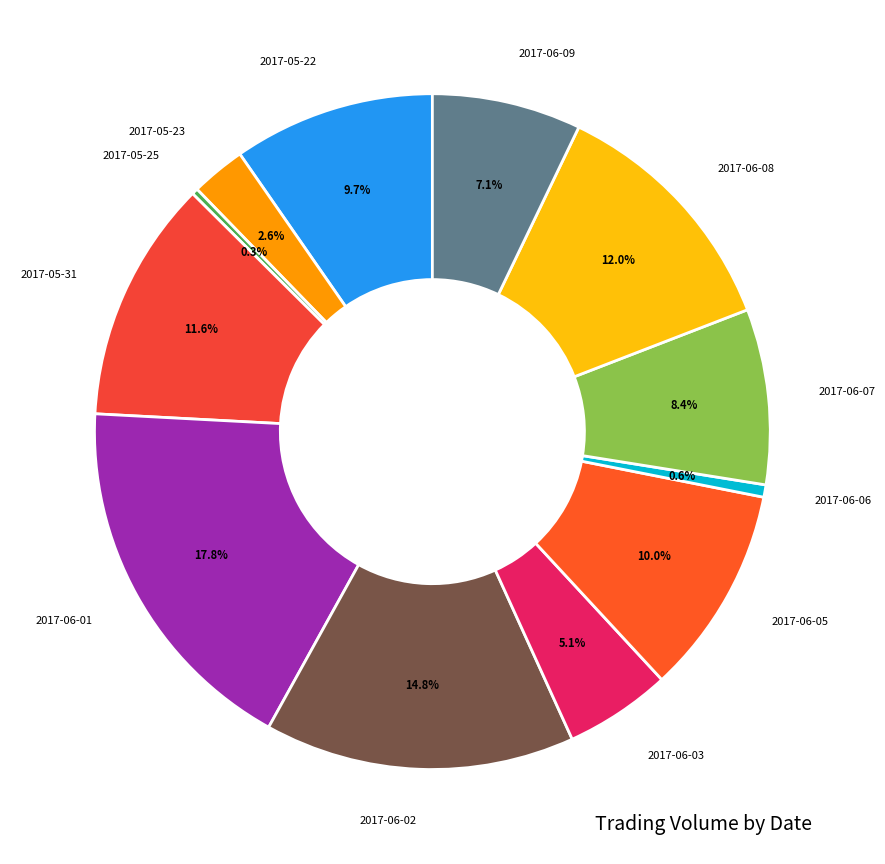

To the nearest percent, what is the average slice percentage?

8%